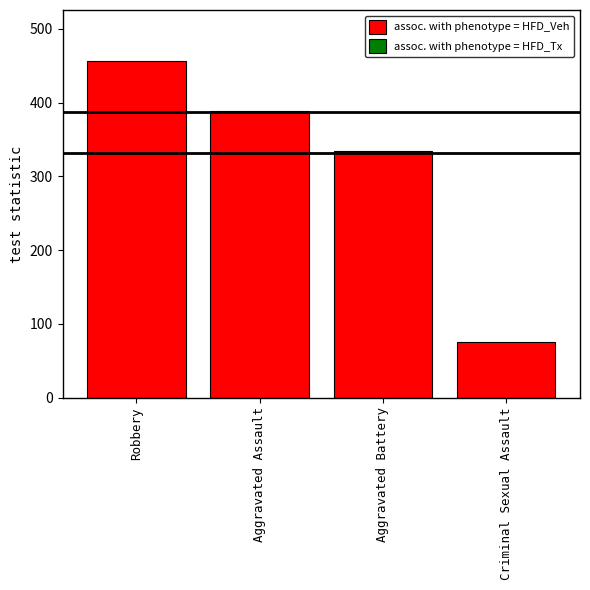

Are the bars horizontal?

No